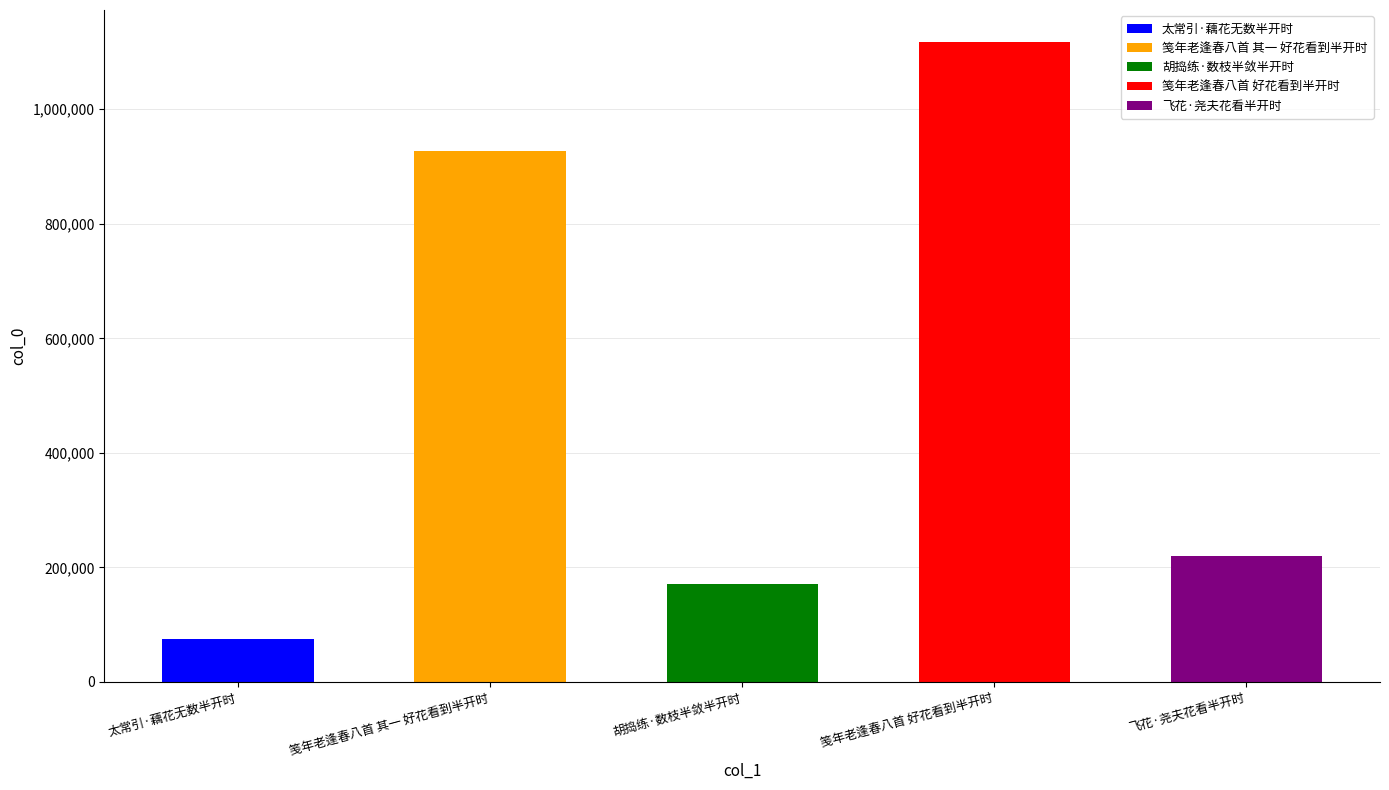

What is the ratio of the value at 笺年老逢春八首 其一 好花看到半开时 to the value at 太常引·藕花无数半开时?

12.5